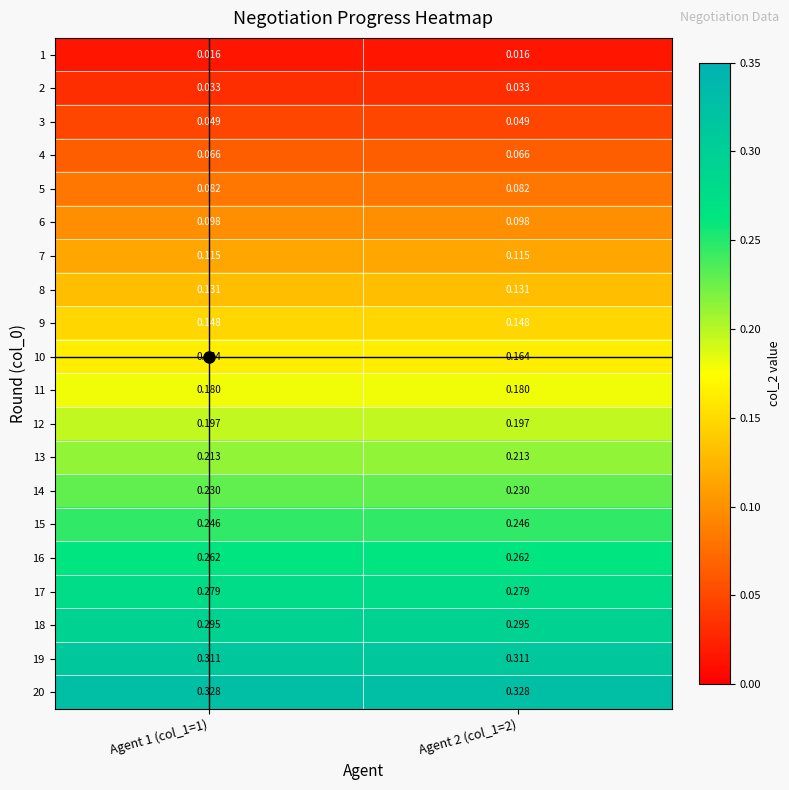

Is the value of 15 at Agent 1 (col_1=1) greater than the value of 16 at Agent 2 (col_1=2)?

No